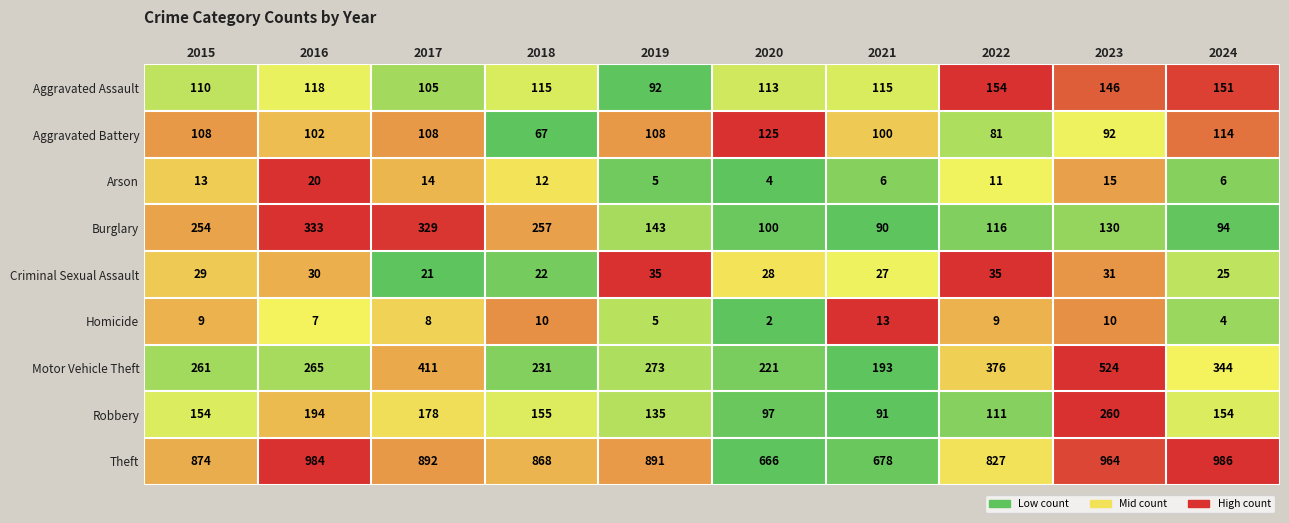

What is the difference between the maximum and minimum values in the Criminal Sexual Assault series?

14